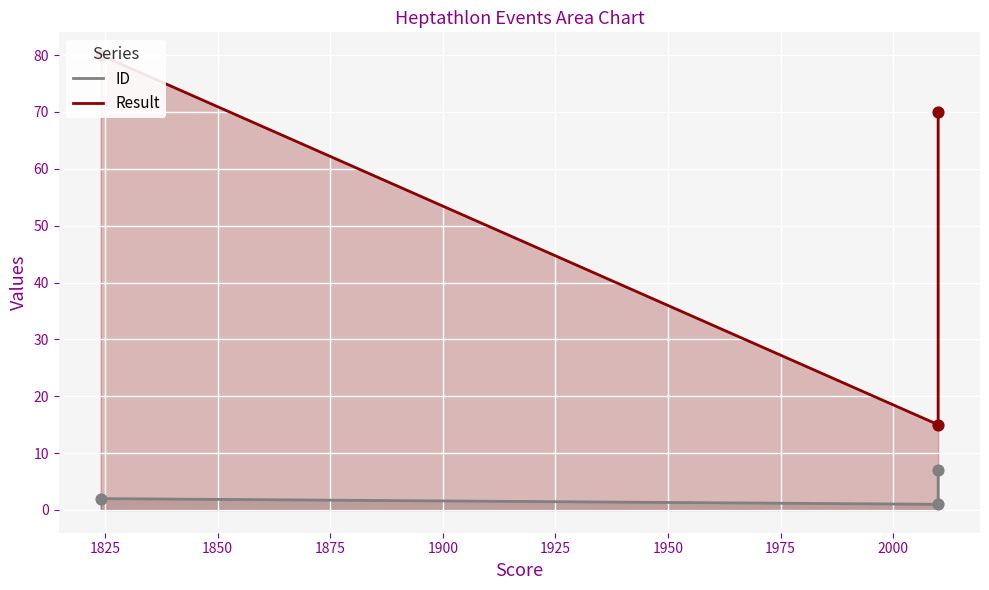

Which series has the largest Y range (max minus min)?

Result